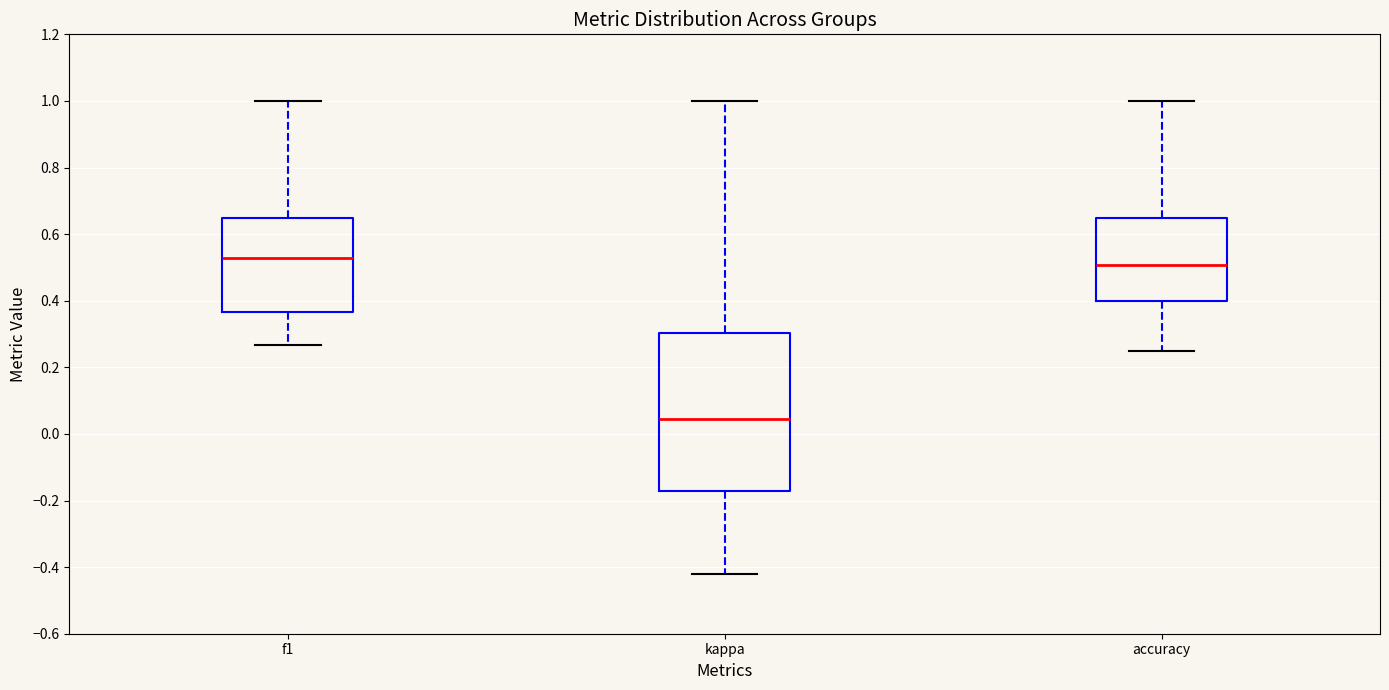

Where does the median line of the box for f1 sit on the y-axis? The values are not printed on the chart, so give them approximately, as read against the axis.

0.52